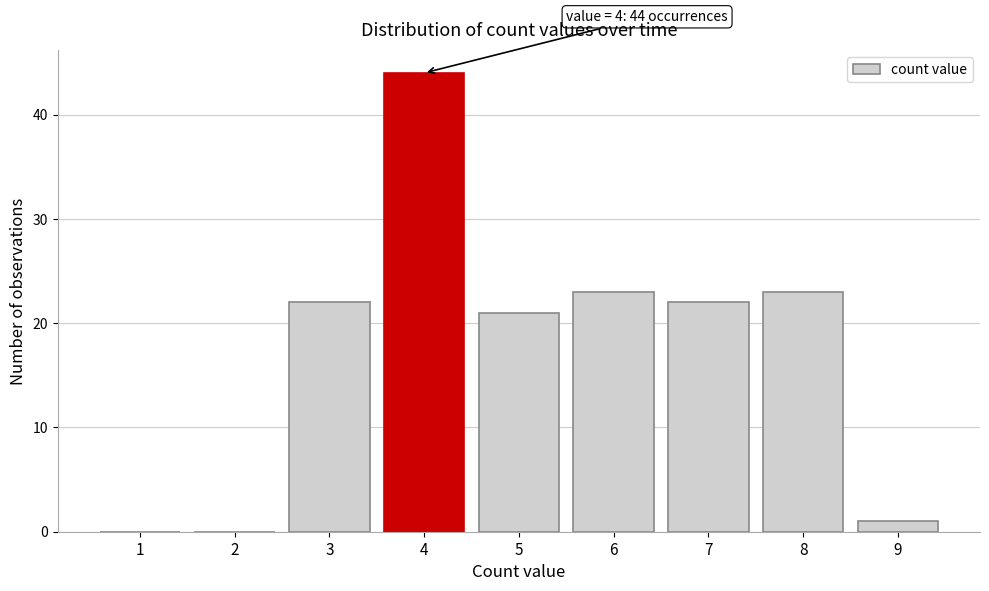

Which range on the x-axis has the tallest bar?

3.5 to 4.5